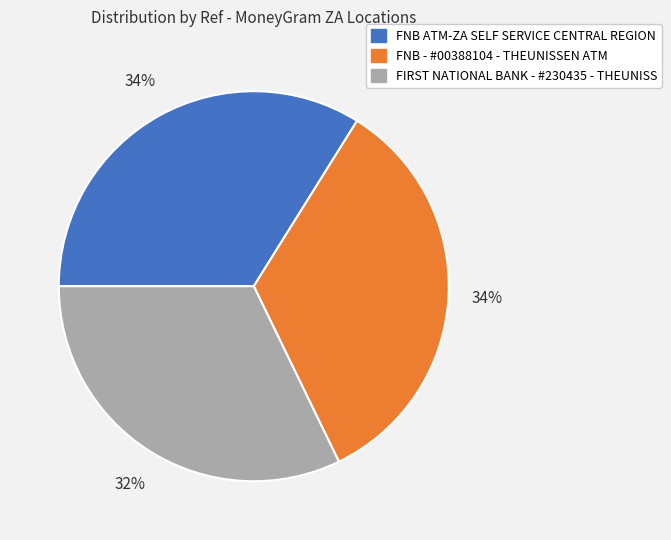

Is there a majority slice in this chart?

No